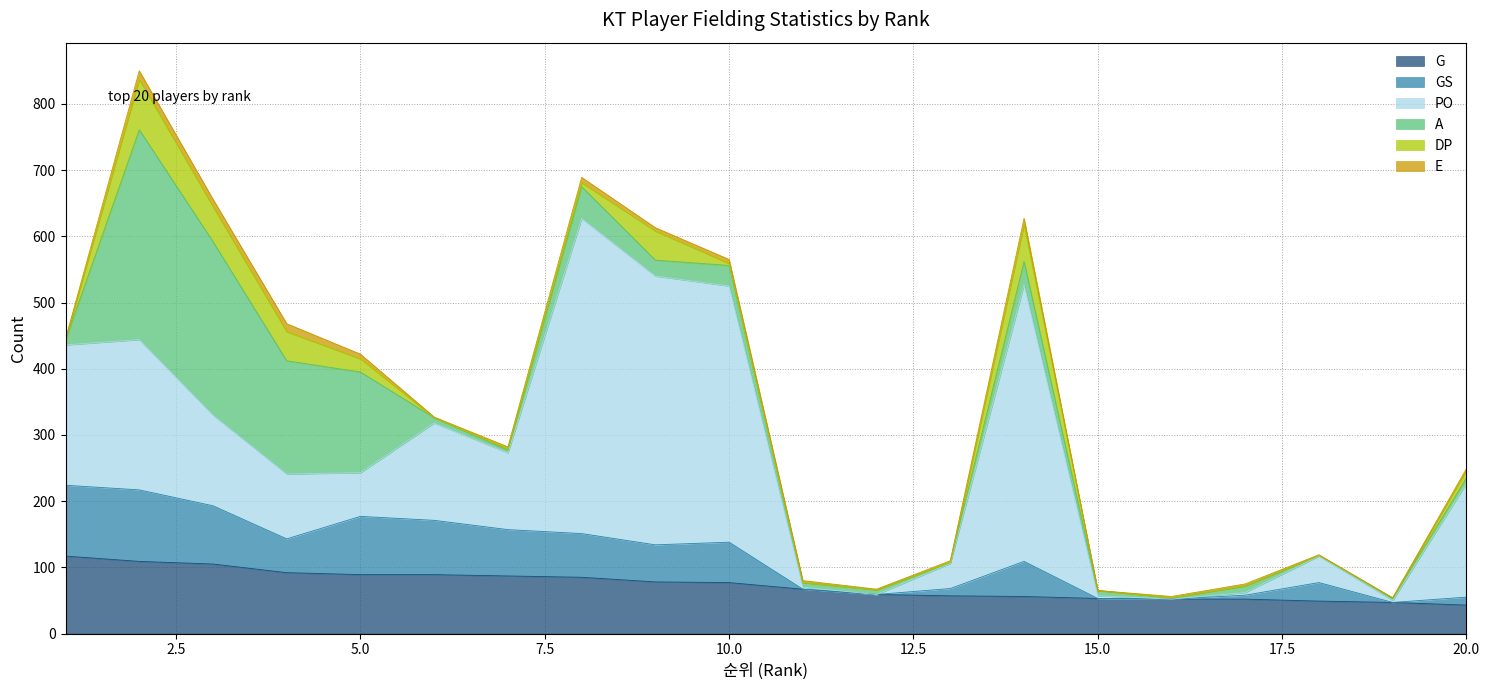

How many data points in A are less than 8?

8